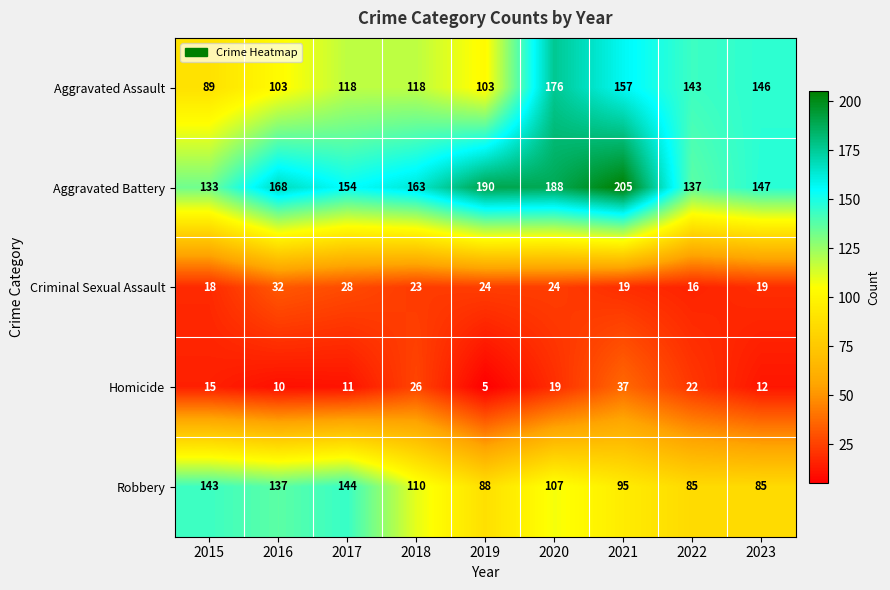

List the series in order of their peak value, lowest first.

Criminal Sexual Assault, Homicide, Robbery, Aggravated Assault, Aggravated Battery